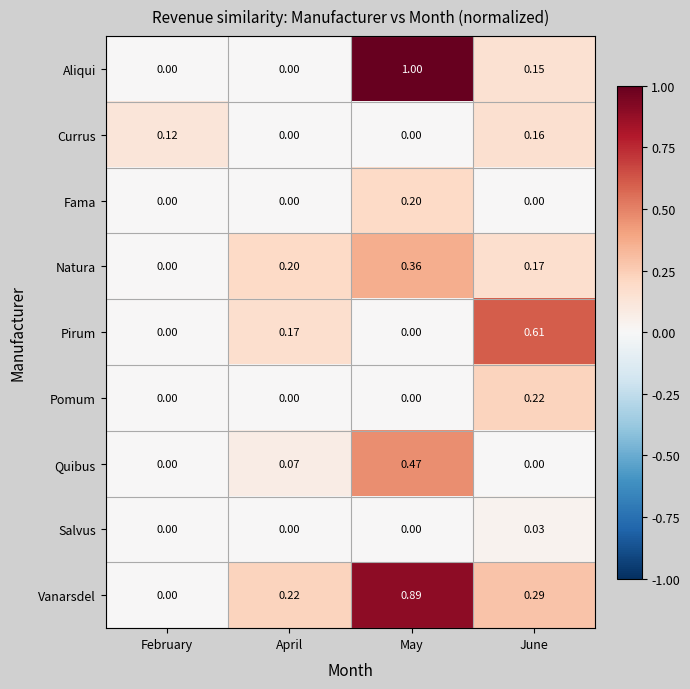

Which series has the largest total across all categories?

Vanarsdel